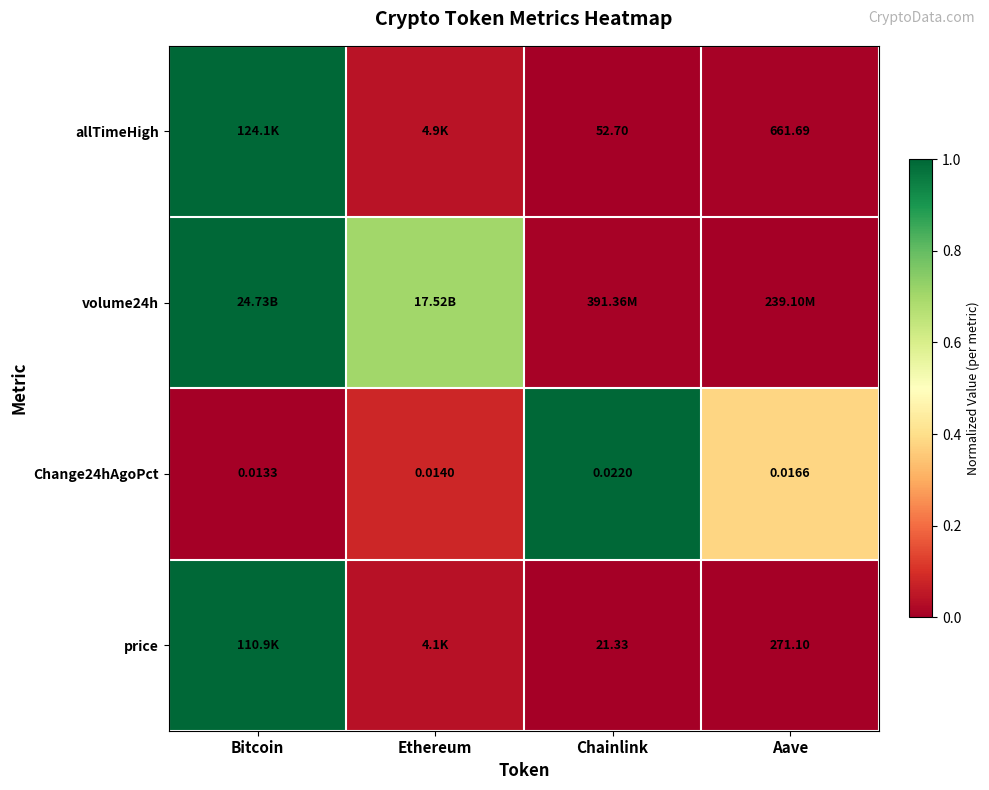

Rank the categories by Change24hAgoPct value from lowest to highest.

Bitcoin, Ethereum, Aave, Chainlink